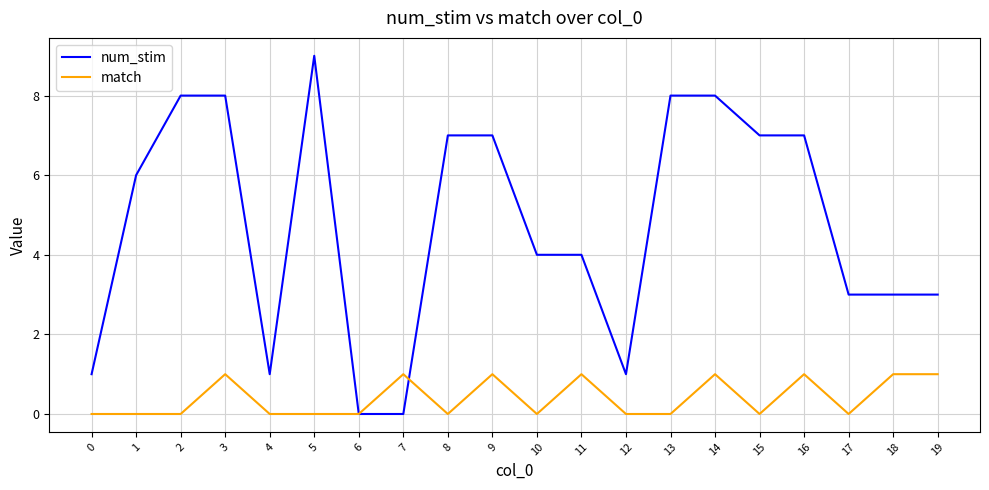

The match series shows 1 at 13. True or false?

False